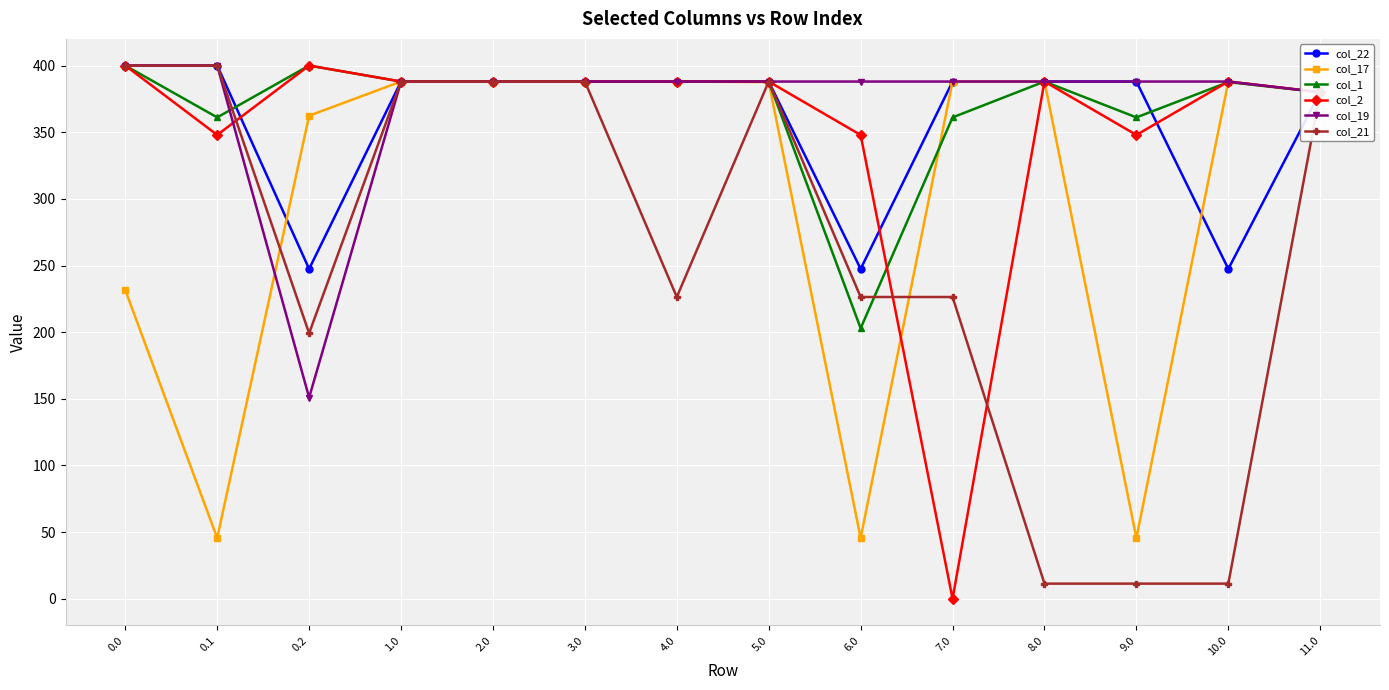

What is the difference between the maximum and minimum values in the col_1 series?

197.1